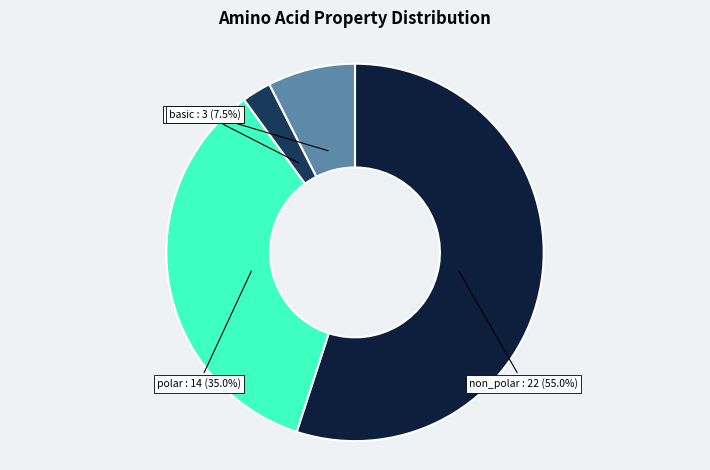

Which slice is the smallest?

acidic